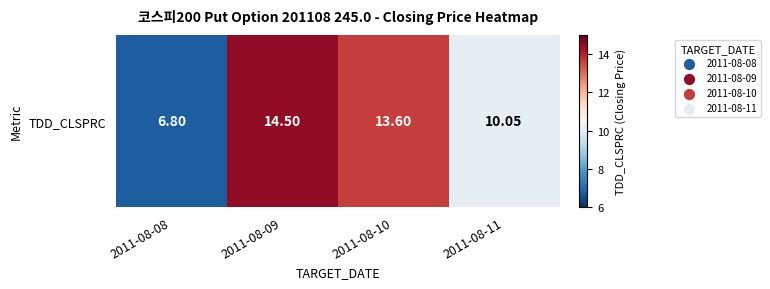

The chart shows a value of 1.4 at 2011-08-08. True or false?

False